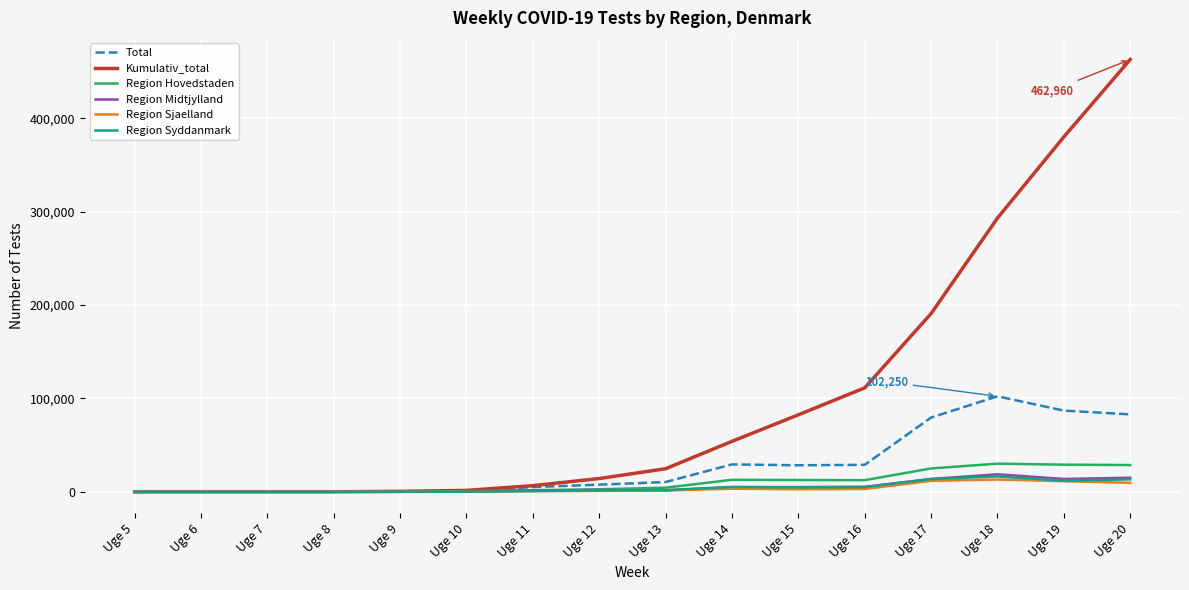

Which series has the largest total across all categories?

Kumulativ_total